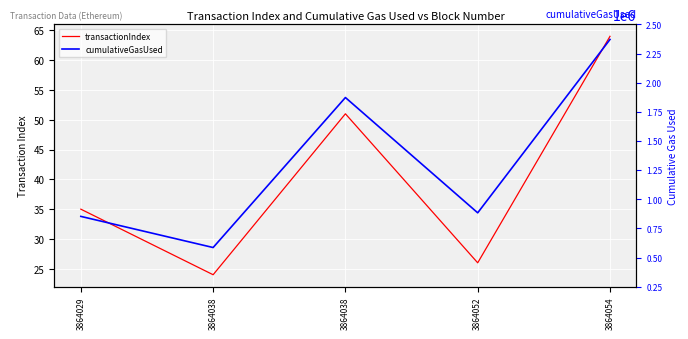

In transactionIndex, how many points are lower than both neighbors (excluding endpoints)?

2